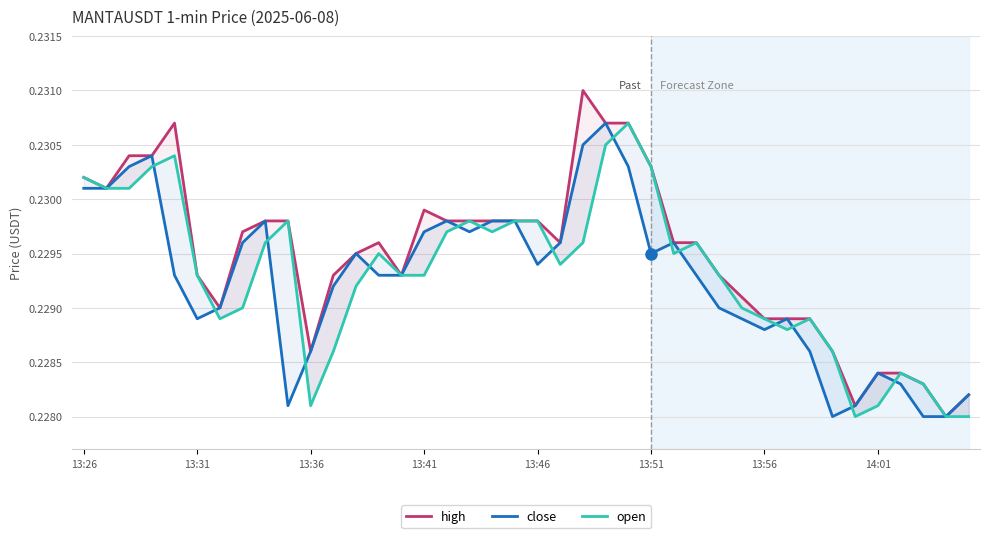

True or false: open and close cross at least once.

True